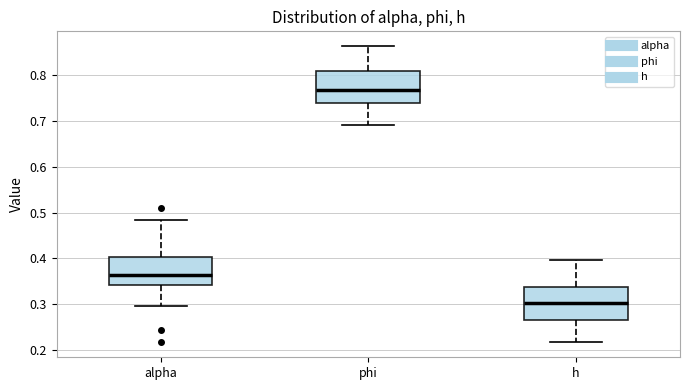

Where is the upper edge of the box for phi on the y-axis? The values are not printed on the chart, so give them approximately, as read against the axis.

0.81